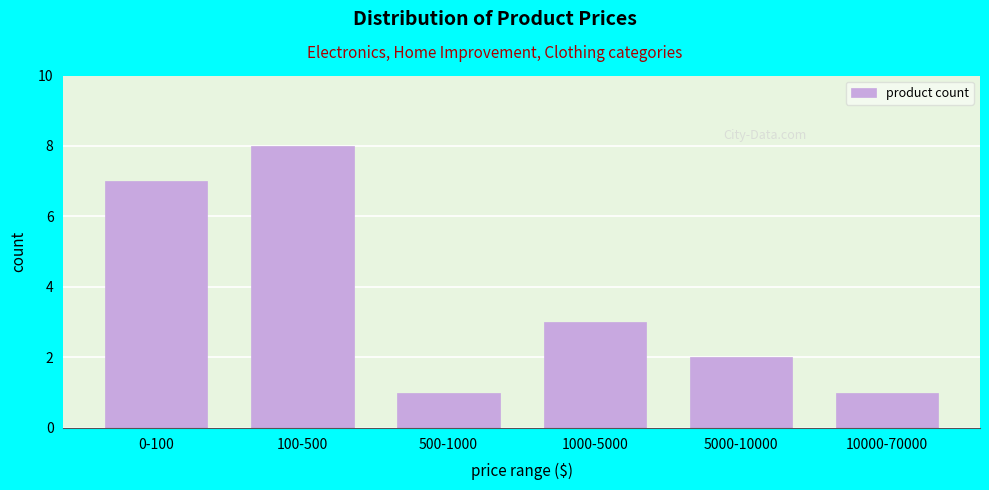

Reading left to right, extract all data points from this chart.

0-100=7	100-500=8	500-1000=1	1000-5000=3	5000-10000=2	10000-70000=1